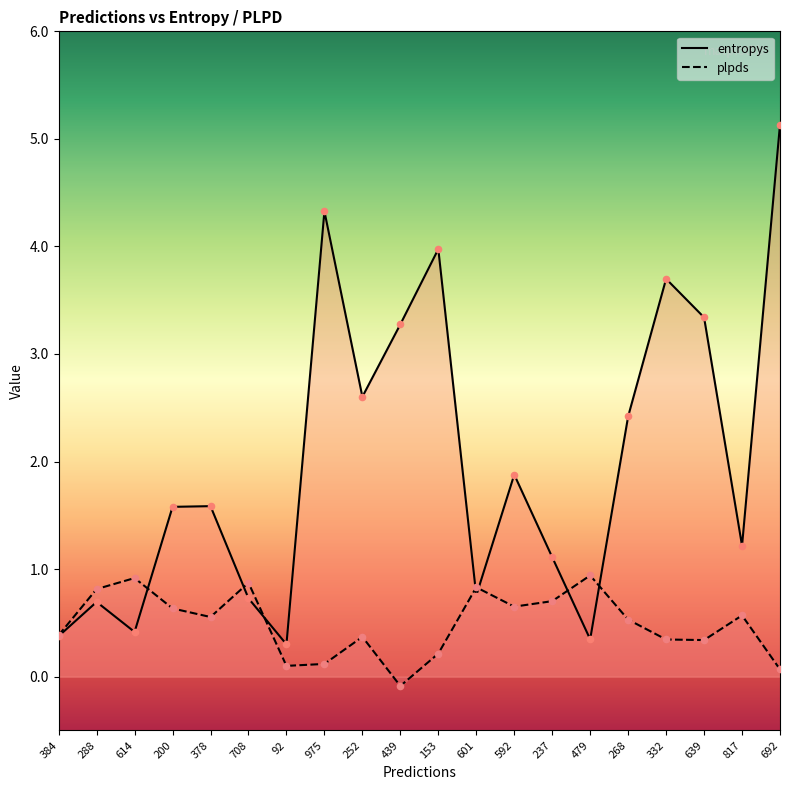

At which category is the sum across all series the highest?

692